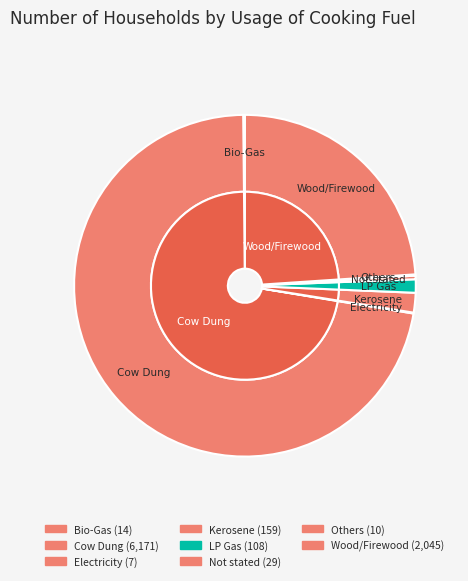

To the nearest percent, what is the difference between the largest and smallest slice percentages?

72%